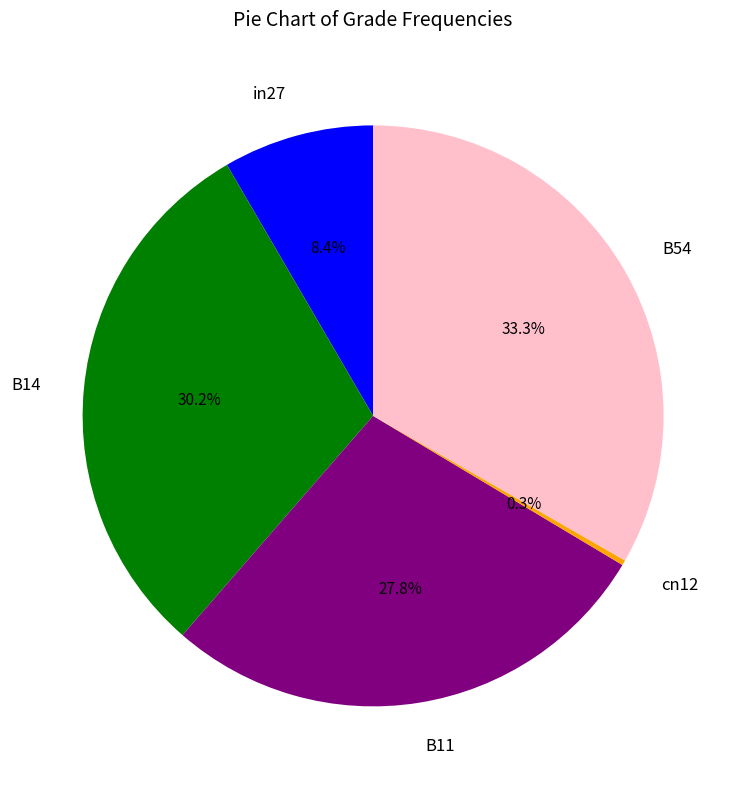

Which has a higher value, cn12 or B11?

B11